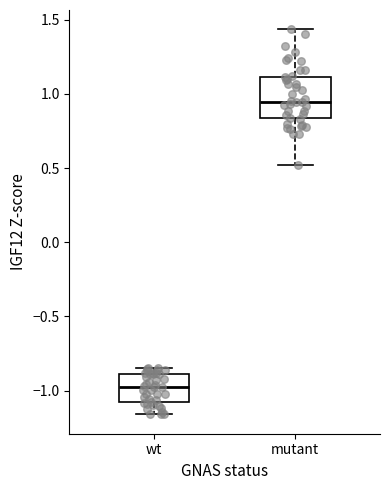

Reading left to right, read every box against the y-axis: the position of its median line, the range the box covers, and the ends of its whiskers. The values are not printed on the chart, so give them approximately, as read against the axis.

wt: median -0.95, box -1.10 to -0.90, whiskers -1.15 to -0.85
mutant: median 0.95, box 0.85 to 1.10, whiskers 0.50 to 1.45